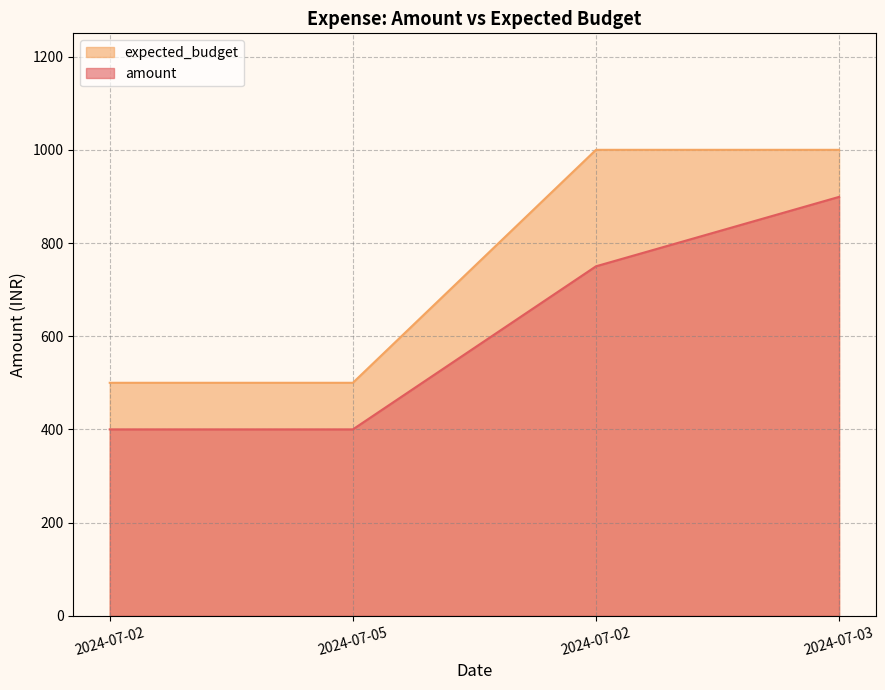

What is the spread (max minus min) of values at 2024-07-05?

100